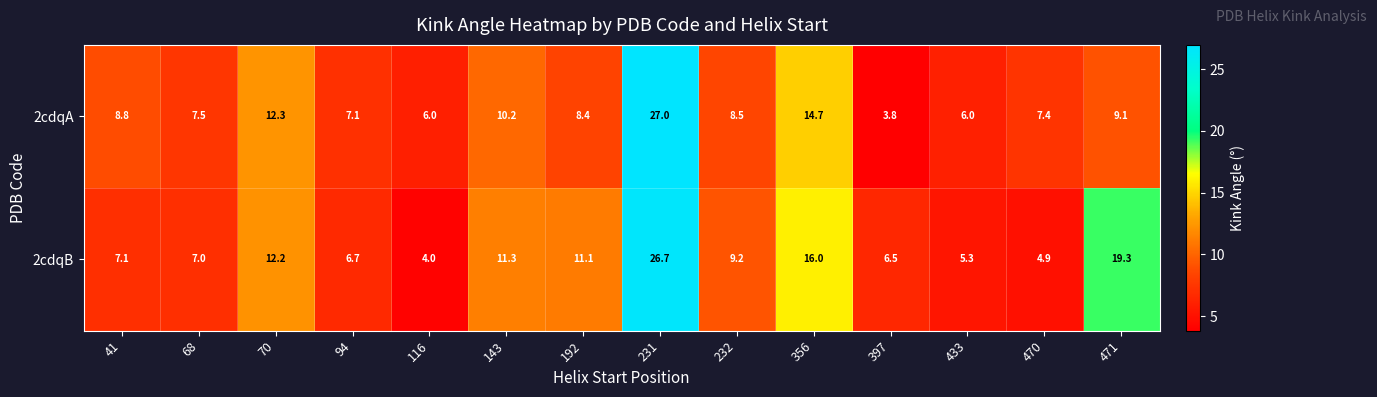

At which label does 2cdqB first exceed 9?

70